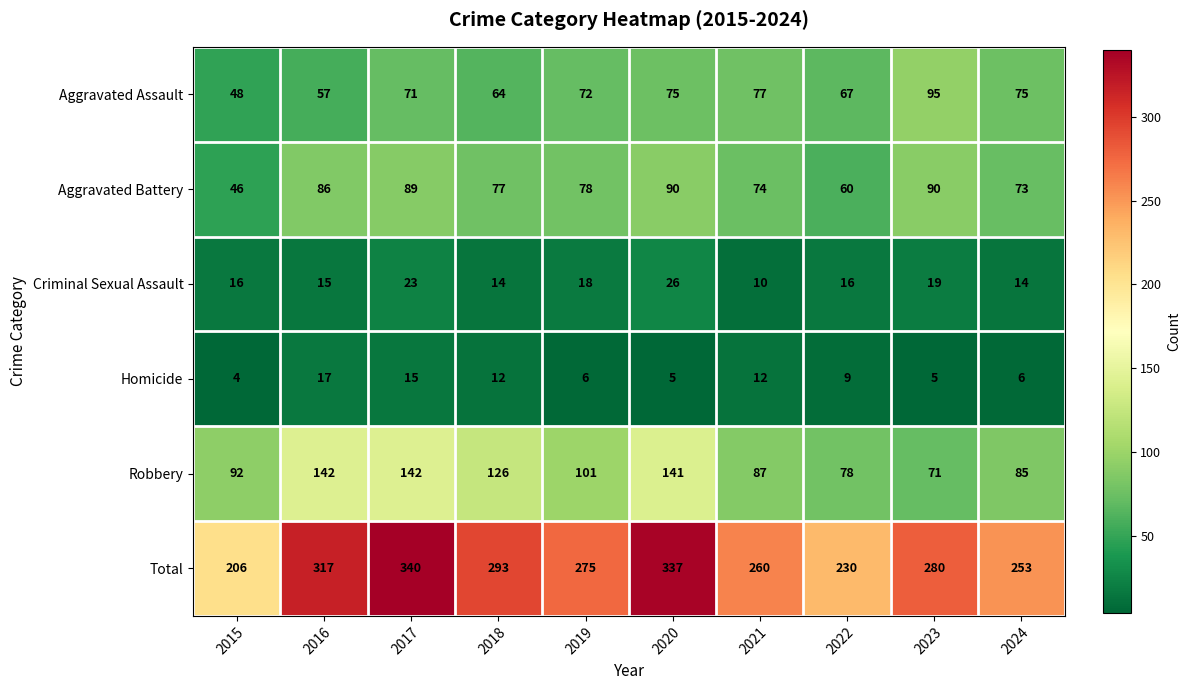

Which series has the largest range (max minus min)?

Total